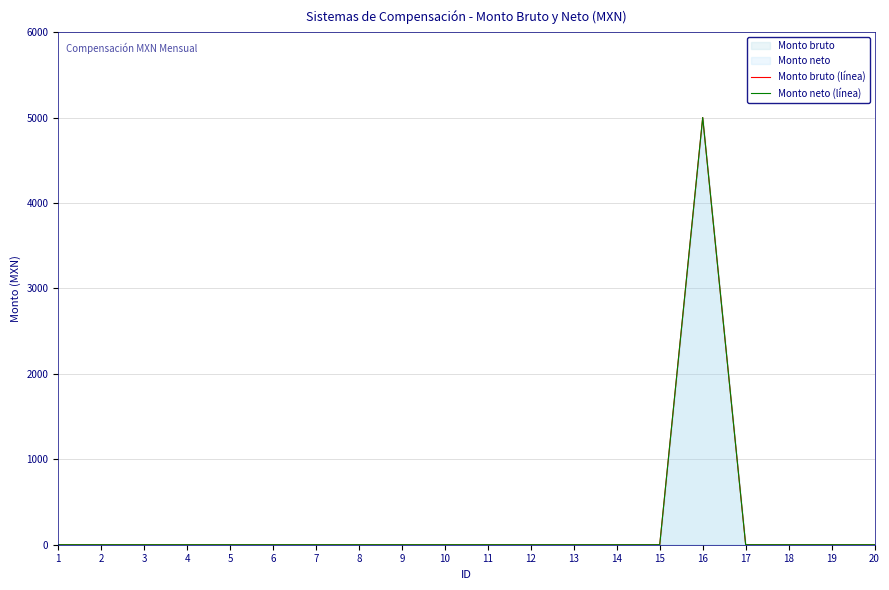

At how many categories does at least one series exceed 2295?

1